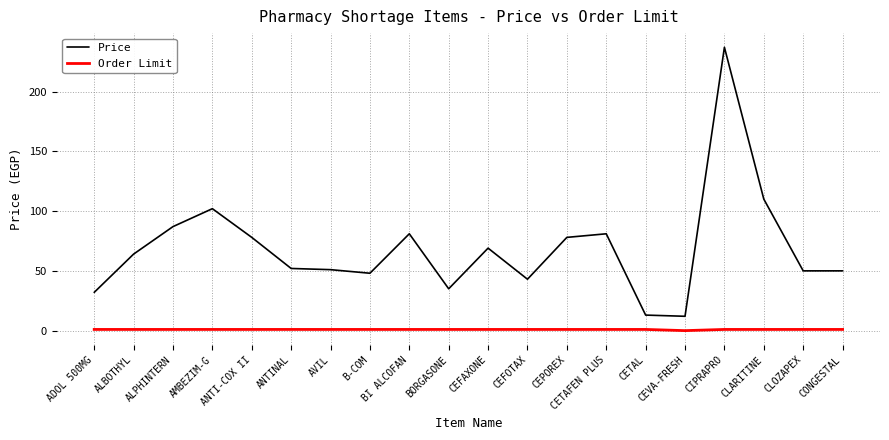

Rank the series by their maximum value, from lowest to highest.

Order Limit, Price